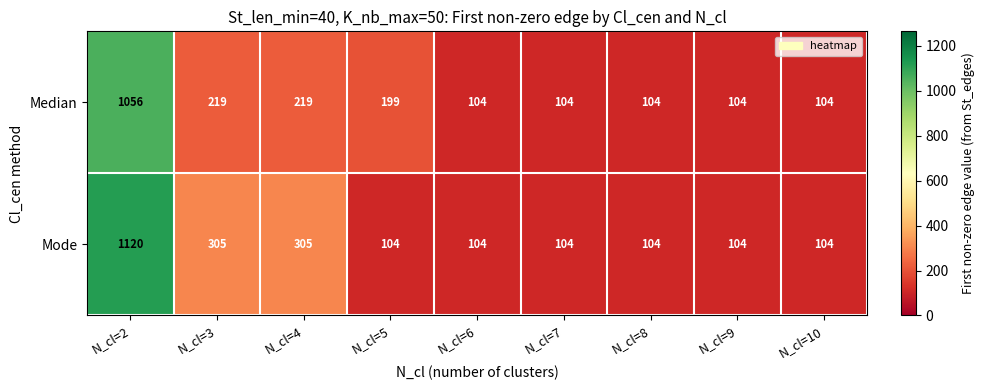

Count the Mode values in the range 104 to 305.

8